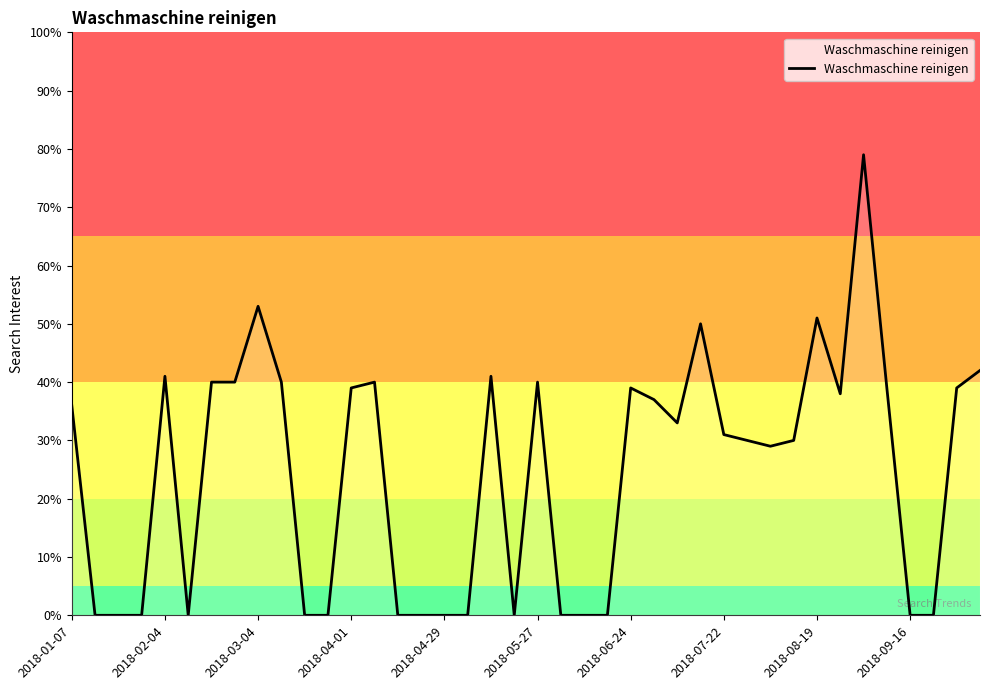

What is the difference between the maximum and minimum values?

79